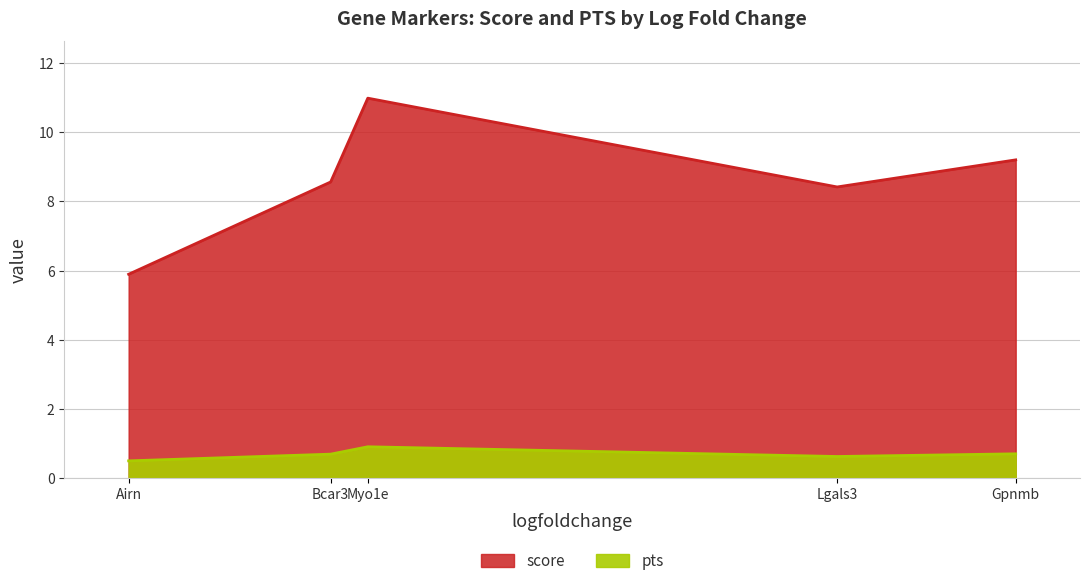

Where is pts nearest to the value 0?

Airn